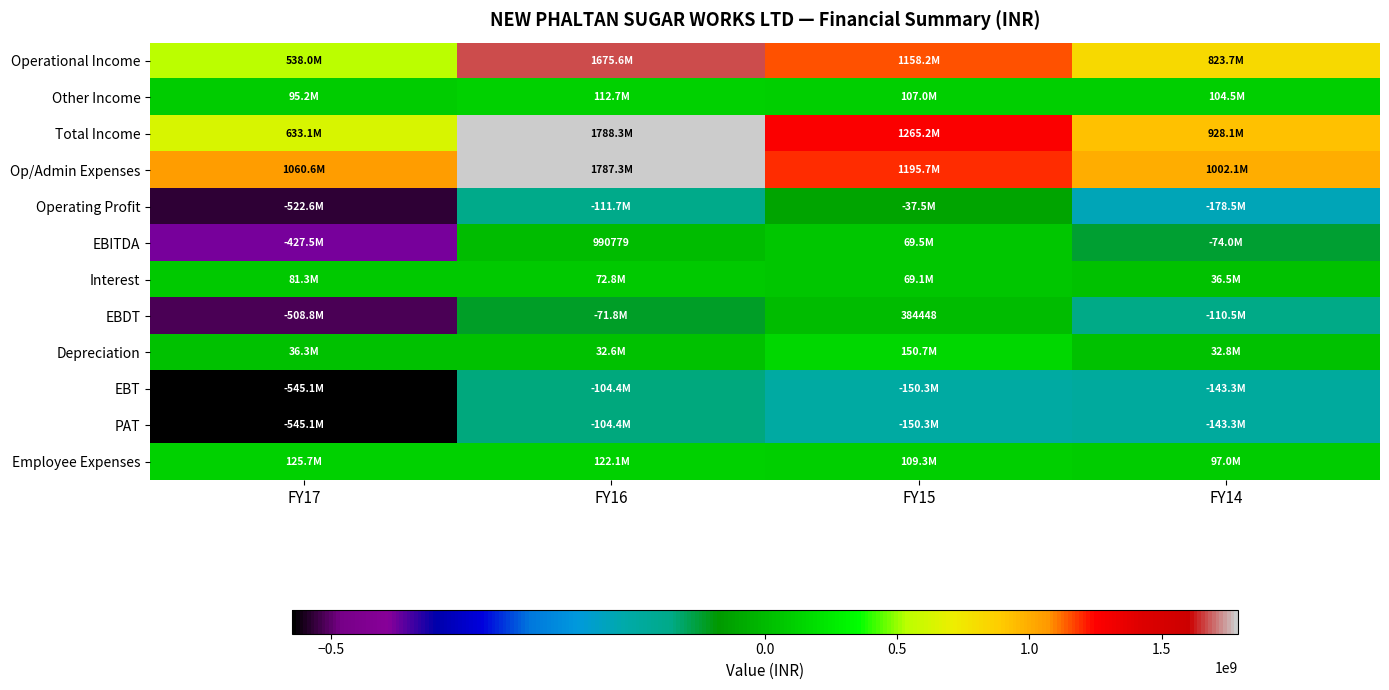

What is the sum of all EBITDA values?

-430956773